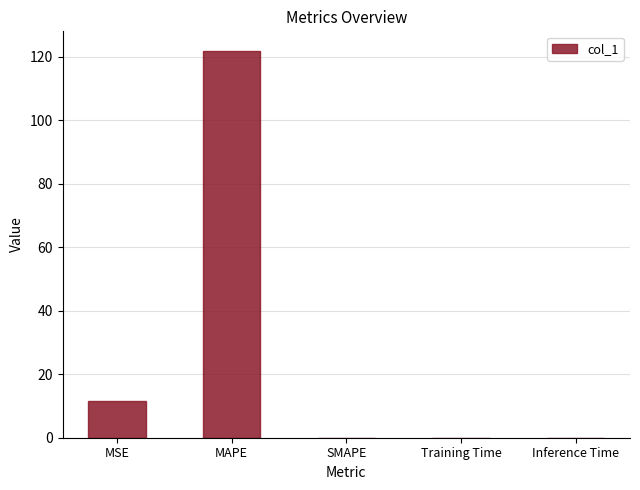

What is the sum of all values?

133.7